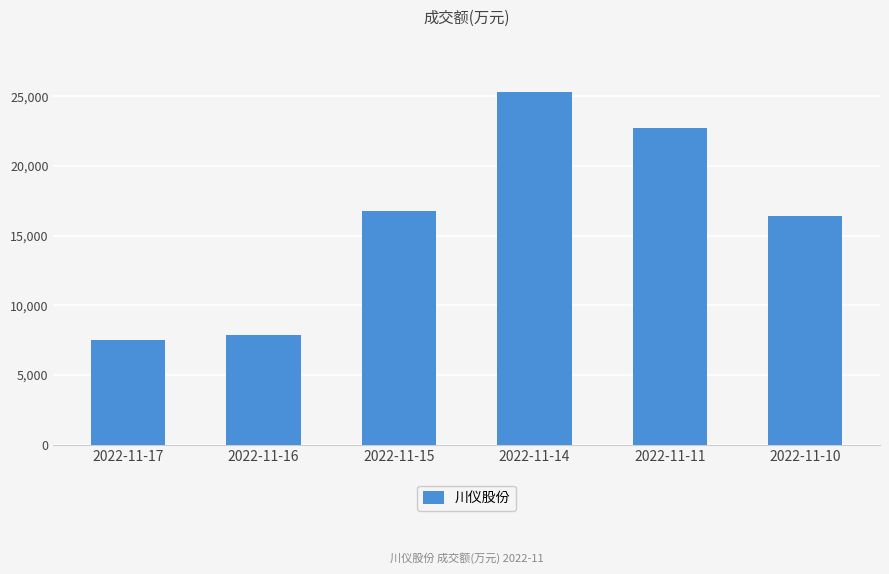

How many bars are there in total?

6